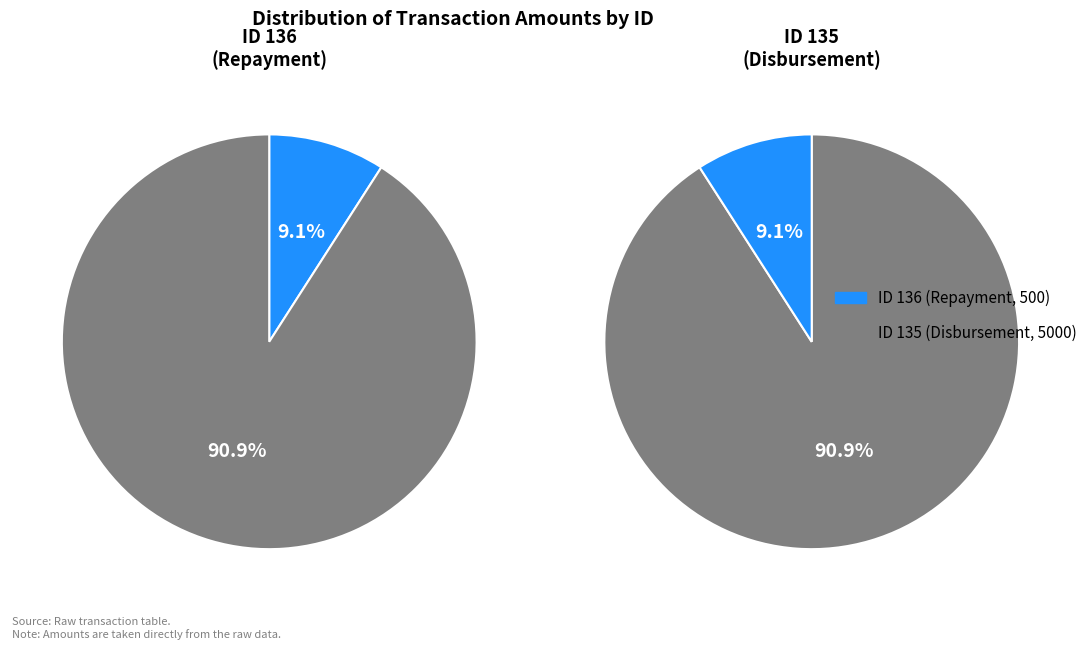

True or false: 135 accounts for 91% of the total.

True